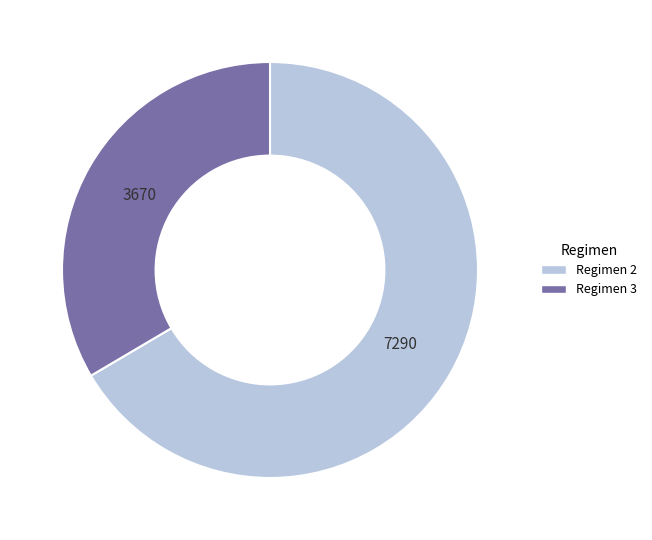

Which slice represents more than half of the pie?

Regimen 2